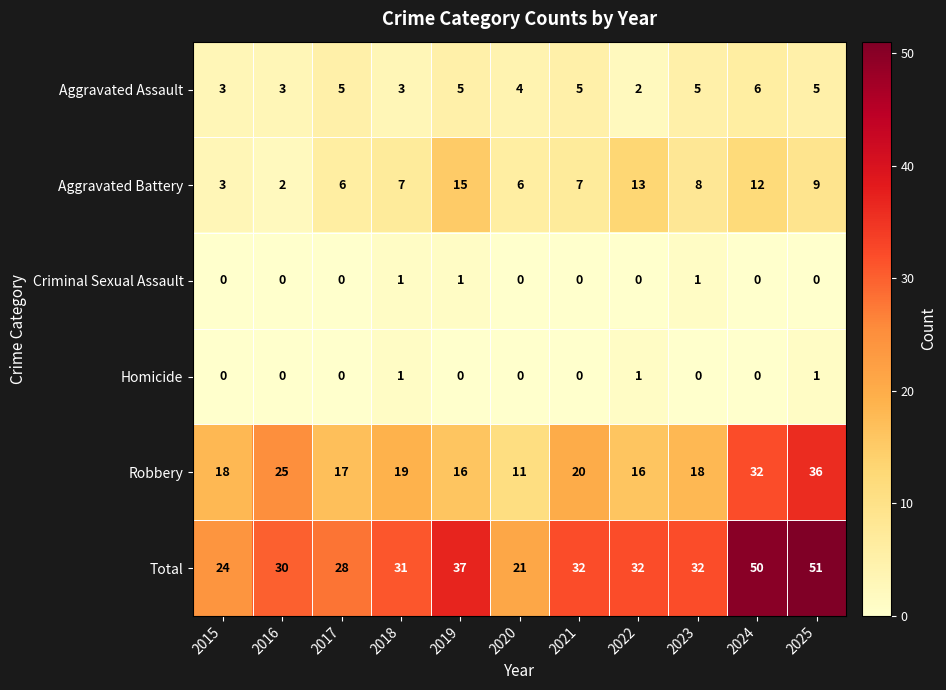

Count the number of data series in this chart.

6